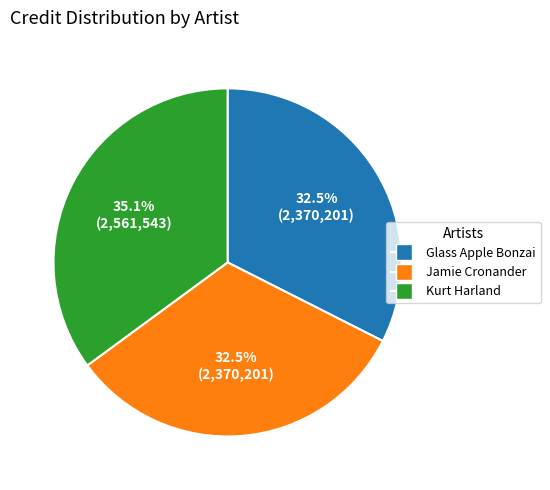

Is the sum of Glass Apple Bonzai and Kurt Harland greater than half?

Yes